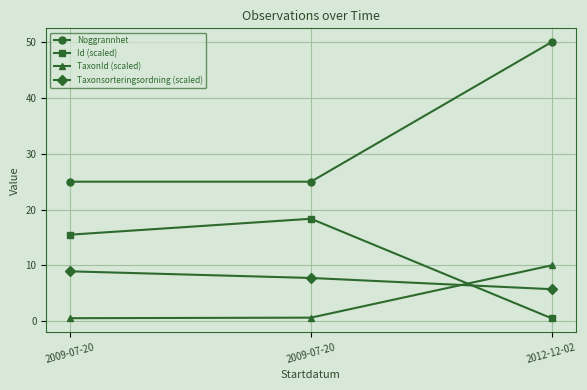

How many lines are shown in the chart?

4